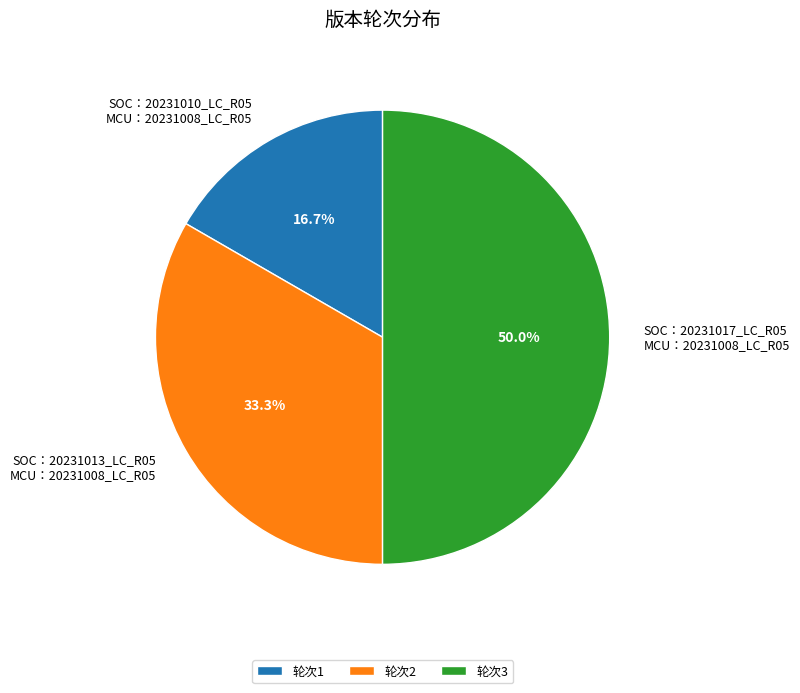

Rank the categories by value from lowest to highest.

轮次1, 轮次2, 轮次3